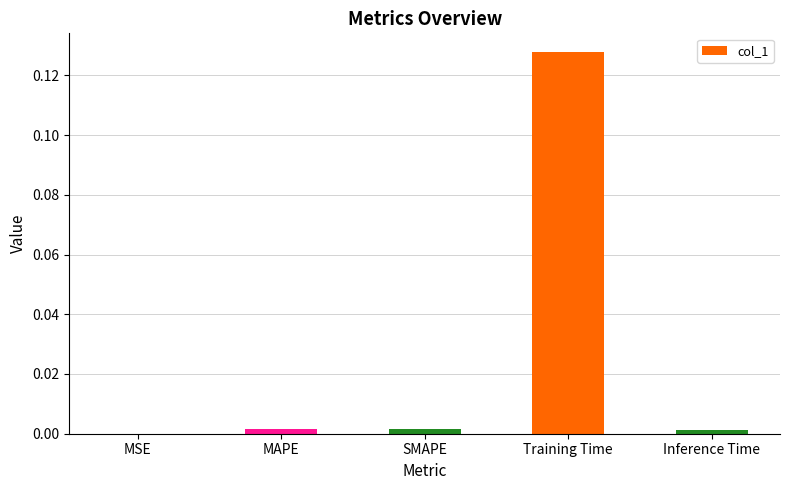

The chart shows a value of 0.0 at MAPE. True or false?

True